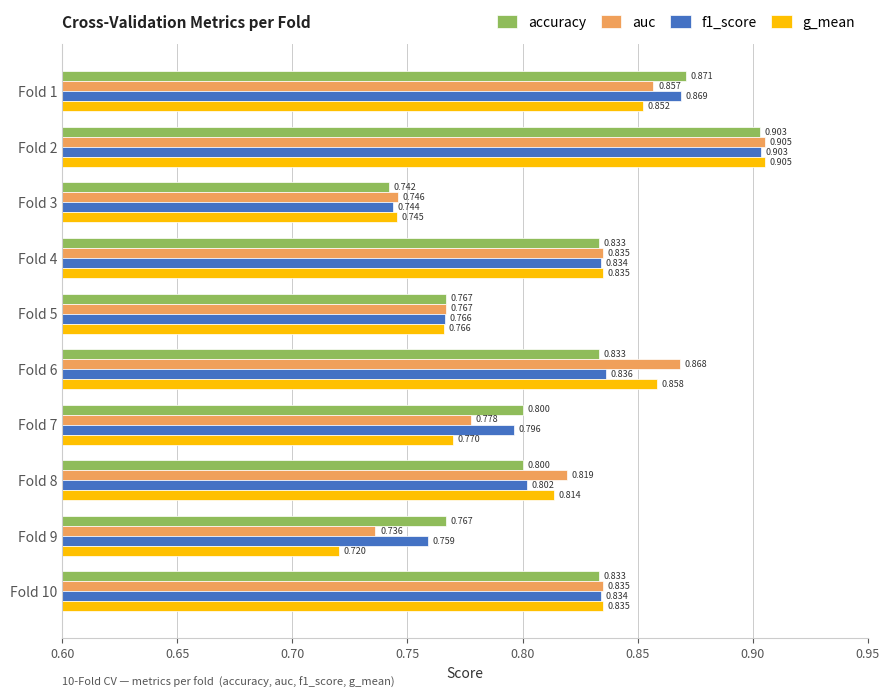

Which series has the widest spread of values?

g_mean